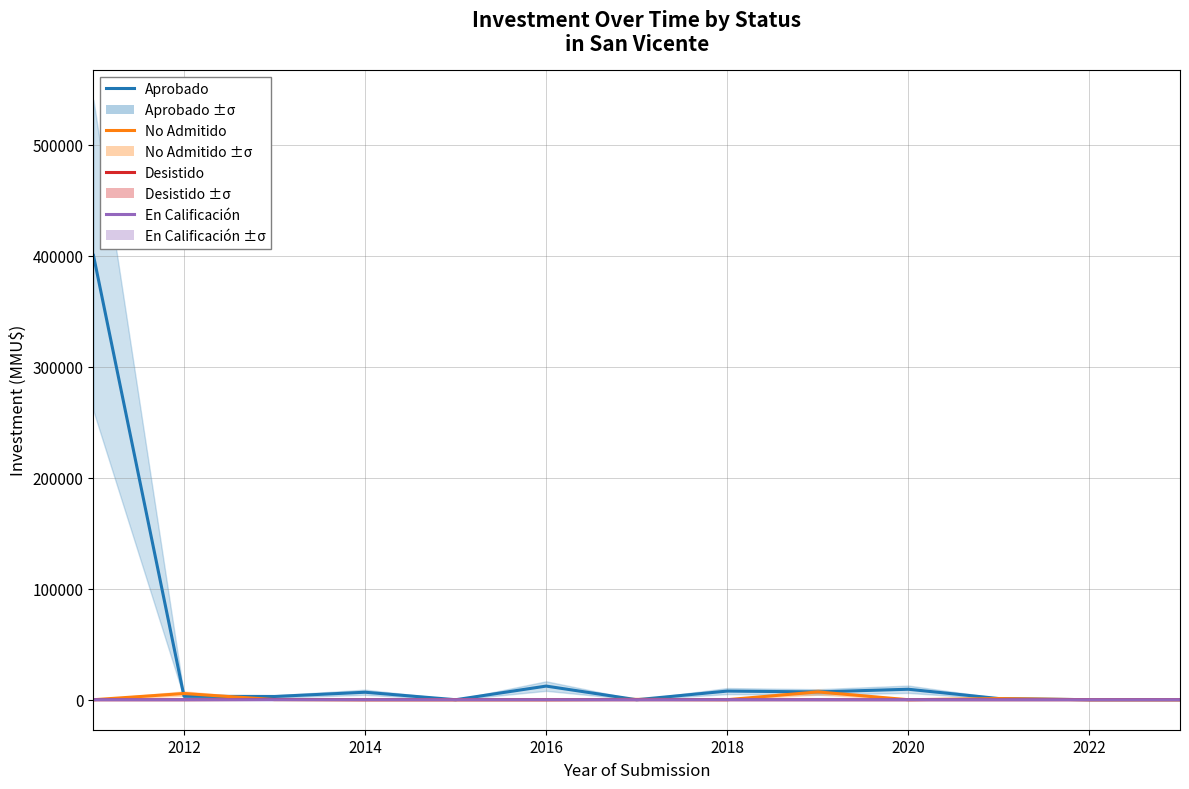

What is the average value of the En Calificación series?

2